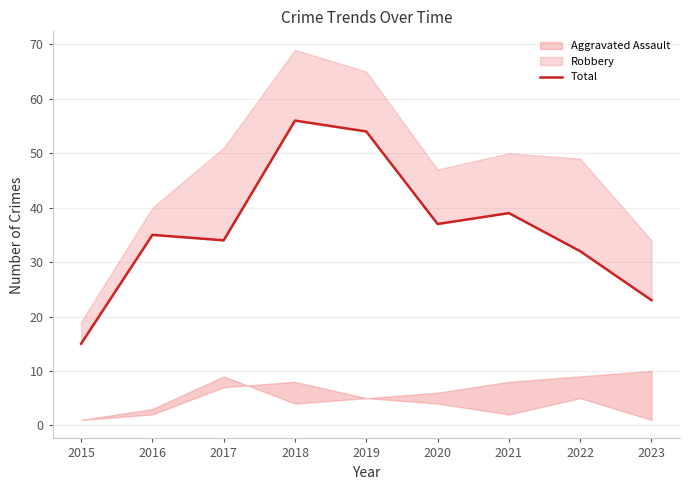

True or false: the data has more than 1 interior local peaks.

True